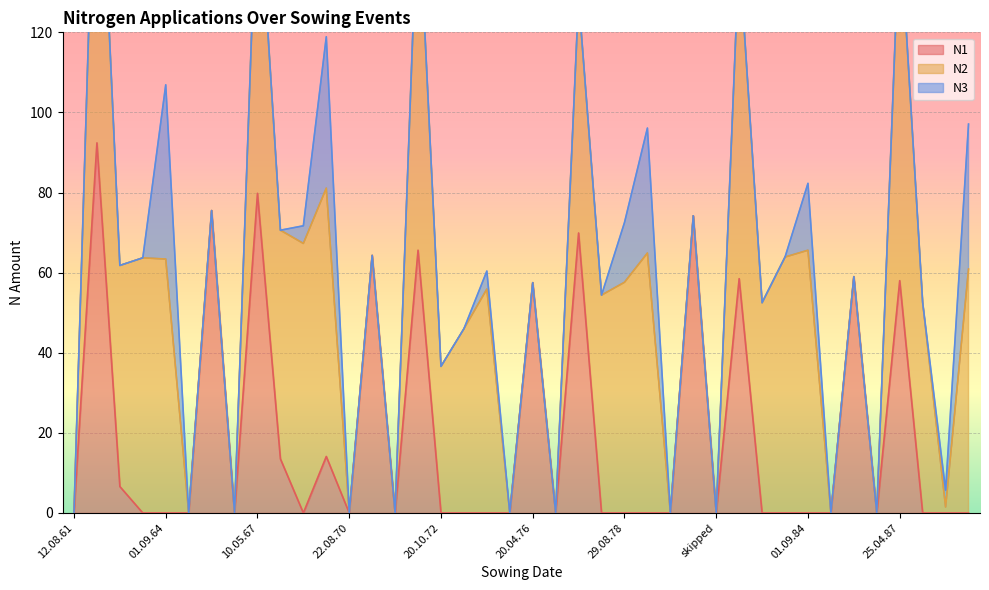

Reading left to right, list all the values displayed in this chart.

N1: 12.08.61=0.0	20.04.62=92.4	20.10.62=6.6	10.09.63=0.0	01.09.64=0.0	skipped=0.0	28.04.66=75.5	skipped=0.0	10.05.67=79.8	20.10.67=13.5	26.08.68=0.0	01.09.69=14.1	22.08.70=0.0	20.04.71=64.3	skipped=0.0	03.05.72=65.6	20.10.72=0.0	26.08.73=0.0	02.09.74=0.0	27.08.75=0.0	20.04.76=57.5	skipped=0.0	04.05.77=69.9	20.10.77=0.0	29.08.78=0.0	01.09.79=0.0	01.09.80=0.0	12.04.81=74.2	skipped=0.0	10.05.82=58.5	20.10.82=0.0	26.08.83=0.0	01.09.84=0.0	29.08.85=0.0	01.05.86=59.0	skipped=0.0	25.04.87=58.0	20.10.87=0.0	27.08.88=0.0	05.09.89=0.0
N2: 12.08.61=0.0	20.04.62=95.7	20.10.62=55.2	10.09.63=63.7	01.09.64=63.4	skipped=0.0	28.04.66=0.0	skipped=0.0	10.05.67=81.2	20.10.67=57.1	26.08.68=67.3	01.09.69=67.0	22.08.70=0.0	20.04.71=0.0	skipped=0.0	03.05.72=89.6	20.10.72=36.6	26.08.73=46.0	02.09.74=55.9	27.08.75=0.0	20.04.76=0.0	skipped=0.0	04.05.77=58.7	20.10.77=54.4	29.08.78=57.6	01.09.79=64.9	01.09.80=0.0	12.04.81=0.0	skipped=0.0	10.05.82=81.4	20.10.82=52.5	26.08.83=63.9	01.09.84=65.6	29.08.85=0.0	01.05.86=0.0	skipped=0.0	25.04.87=89.6	20.10.87=52.6	27.08.88=1.5	05.09.89=60.9
N3: 12.08.61=0.0	20.04.62=0.0	20.10.62=0.0	10.09.63=0.0	01.09.64=43.5	skipped=0.0	28.04.66=0.0	skipped=0.0	10.05.67=0.0	20.10.67=0.0	26.08.68=4.4	01.09.69=37.8	22.08.70=0.0	20.04.71=0.0	skipped=0.0	03.05.72=0.0	20.10.72=0.0	26.08.73=0.0	02.09.74=4.5	27.08.75=0.0	20.04.76=0.0	skipped=0.0	04.05.77=0.0	20.10.77=0.0	29.08.78=14.9	01.09.79=31.2	01.09.80=0.0	12.04.81=0.0	skipped=0.0	10.05.82=0.0	20.10.82=0.0	26.08.83=0.0	01.09.84=16.7	29.08.85=0.0	01.05.86=0.0	skipped=0.0	25.04.87=0.0	20.10.87=0.0	27.08.88=4.2	05.09.89=36.2